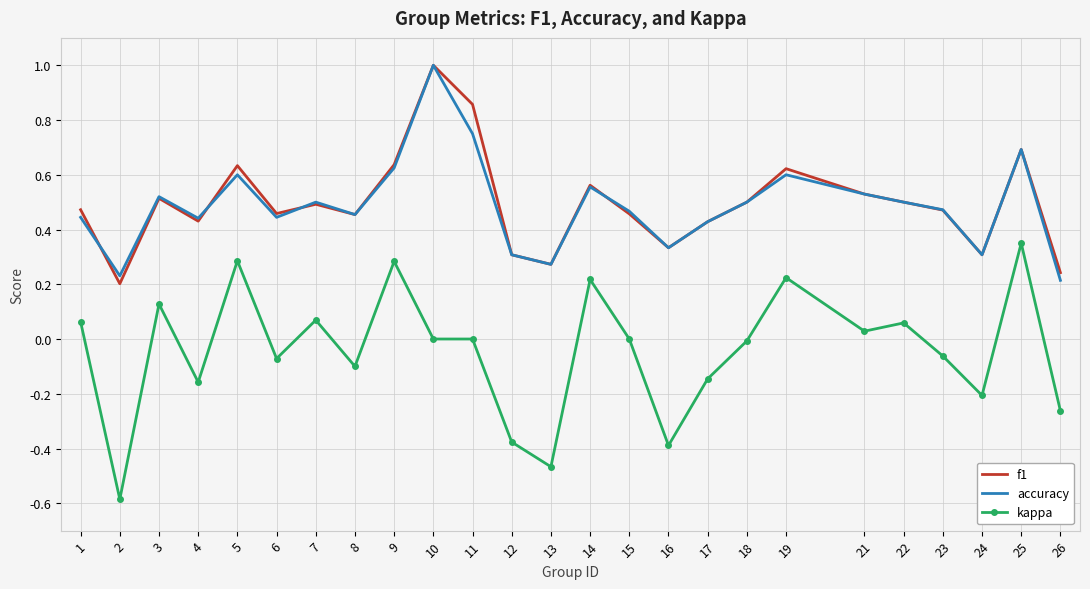

True or false: kappa and accuracy cross at least once.

False